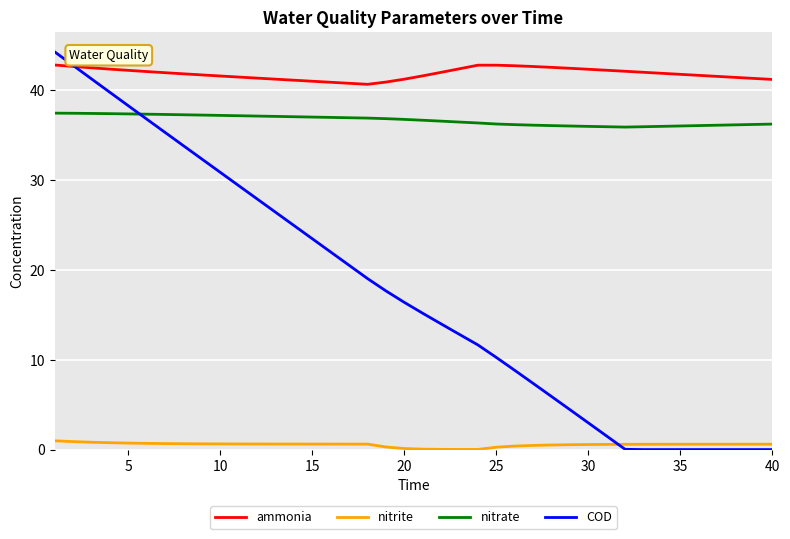

What is the maximum value shown in the chart?

44.3